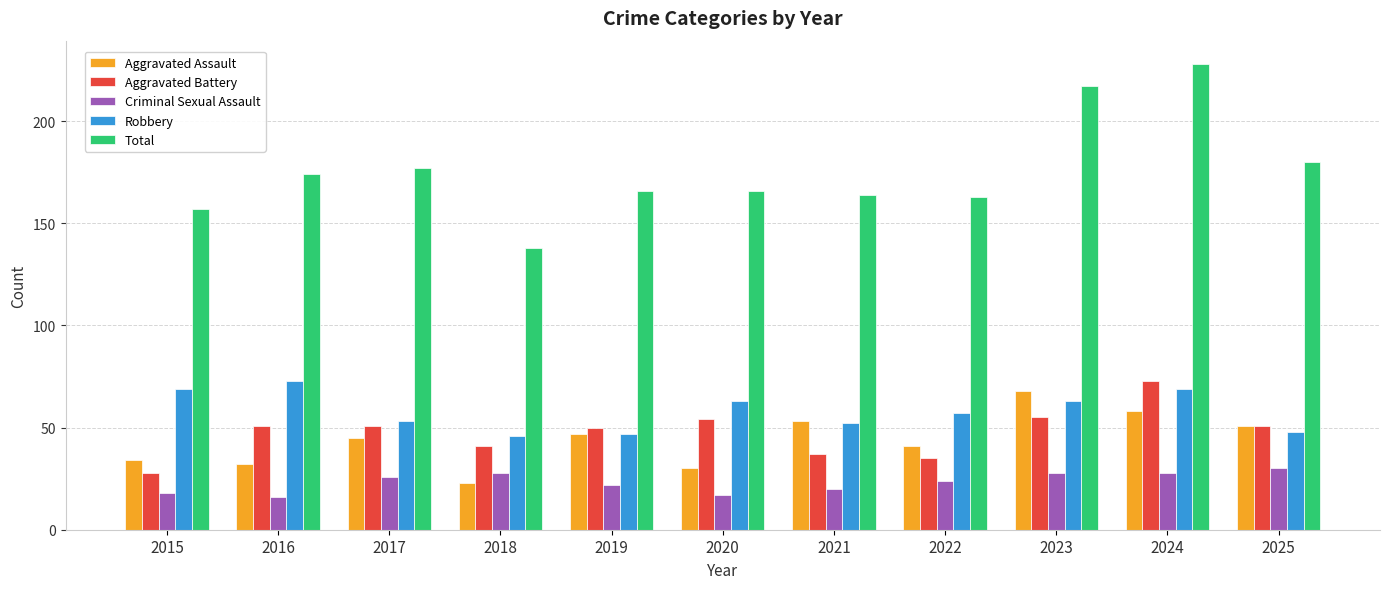

What value does the Criminal Sexual Assault series have at 2017?

26